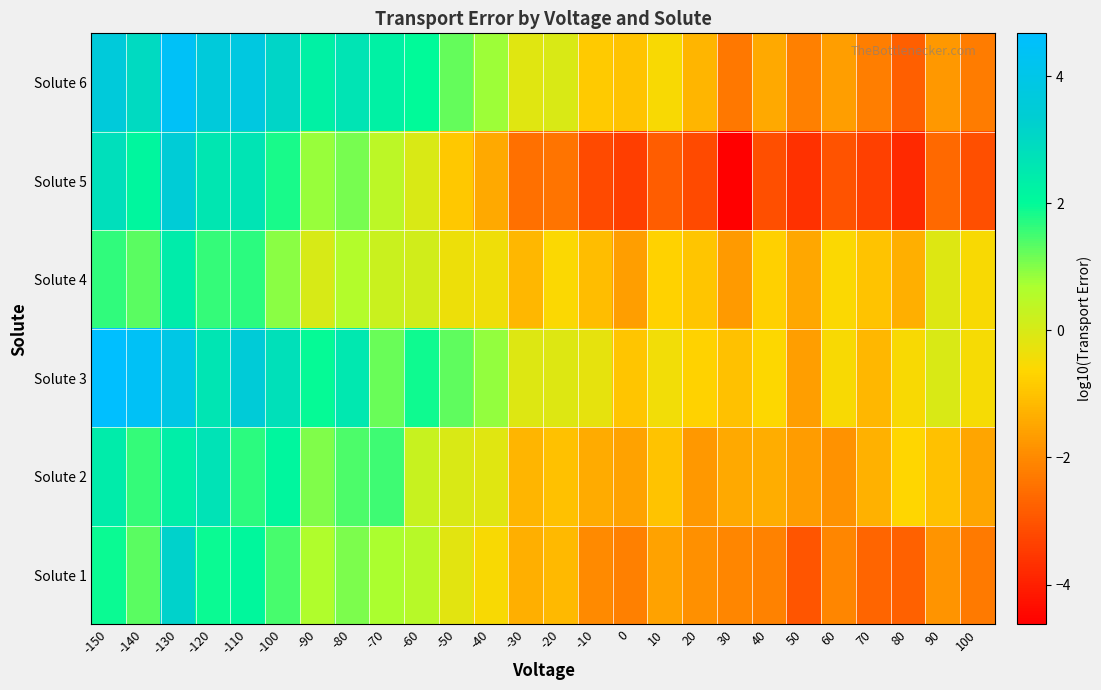

Reading left to right, extract all data points from this chart.

Solute 1: -150=1.9	-140=1.3	-130=3.2	-120=1.9	-110=2.1	-100=1.5	-90=0.6	-80=1.1	-70=0.7	-60=0.5	-50=-0.2	-40=-0.6	-30=-1.3	-20=-1.1	-10=-2.0	0=-2.2	10=-1.6	20=-1.9	30=-2.1	40=-2.1	50=-3.0	60=-2.1	70=-2.7	80=-2.8	90=-1.8	100=-2.3
Solute 2: -150=2.4	-140=1.6	-130=2.4	-120=2.7	-110=1.7	-100=2.1	-90=1.0	-80=1.4	-70=1.5	-60=0.3	-50=-0.0	-40=-0.1	-30=-1.2	-20=-1.0	-10=-1.4	0=-1.6	10=-1.0	20=-1.7	30=-1.4	40=-1.4	50=-1.7	60=-1.9	70=-1.3	80=-0.6	90=-1.0	100=-1.5
Solute 3: -150=4.7	-140=4.4	-130=3.9	-120=2.6	-110=3.5	-100=2.8	-90=2.0	-80=2.5	-70=1.2	-60=1.9	-50=1.3	-40=0.9	-30=-0.1	-20=-0.1	-10=-0.2	0=-0.9	10=-0.4	20=-0.7	30=-1.0	40=-0.6	50=-1.6	60=-0.5	70=-1.2	80=-0.5	90=-0.0	100=-0.5
Solute 4: -150=1.6	-140=1.3	-130=2.4	-120=1.6	-110=1.7	-100=1.0	-90=0.0	-80=0.6	-70=0.2	-60=0.1	-50=-0.3	-40=-0.4	-30=-1.2	-20=-0.6	-10=-1.1	0=-1.6	10=-0.7	20=-0.9	30=-1.7	40=-0.8	50=-1.5	60=-0.6	70=-1.0	80=-1.3	90=-0.1	100=-0.5
Solute 5: -150=2.8	-140=2.1	-130=3.5	-120=2.6	-110=2.7	-100=1.8	-90=0.8	-80=1.1	-70=0.4	-60=-0.0	-50=-0.9	-40=-1.5	-30=-2.5	-20=-2.4	-10=-3.2	0=-3.4	10=-2.8	20=-3.2	30=-4.6	40=-3.1	50=-3.7	60=-3.0	70=-3.4	80=-3.8	90=-2.6	100=-3.1
Solute 6: -150=3.6	-140=3.0	-130=4.4	-120=3.6	-110=3.8	-100=3.1	-90=2.2	-80=2.7	-70=2.2	-60=2.0	-50=1.3	-40=0.8	-30=-0.2	-20=-0.0	-10=-0.9	0=-1.0	10=-0.5	20=-1.2	30=-2.3	40=-1.4	50=-2.2	60=-1.6	70=-2.2	80=-2.8	90=-1.7	100=-2.3